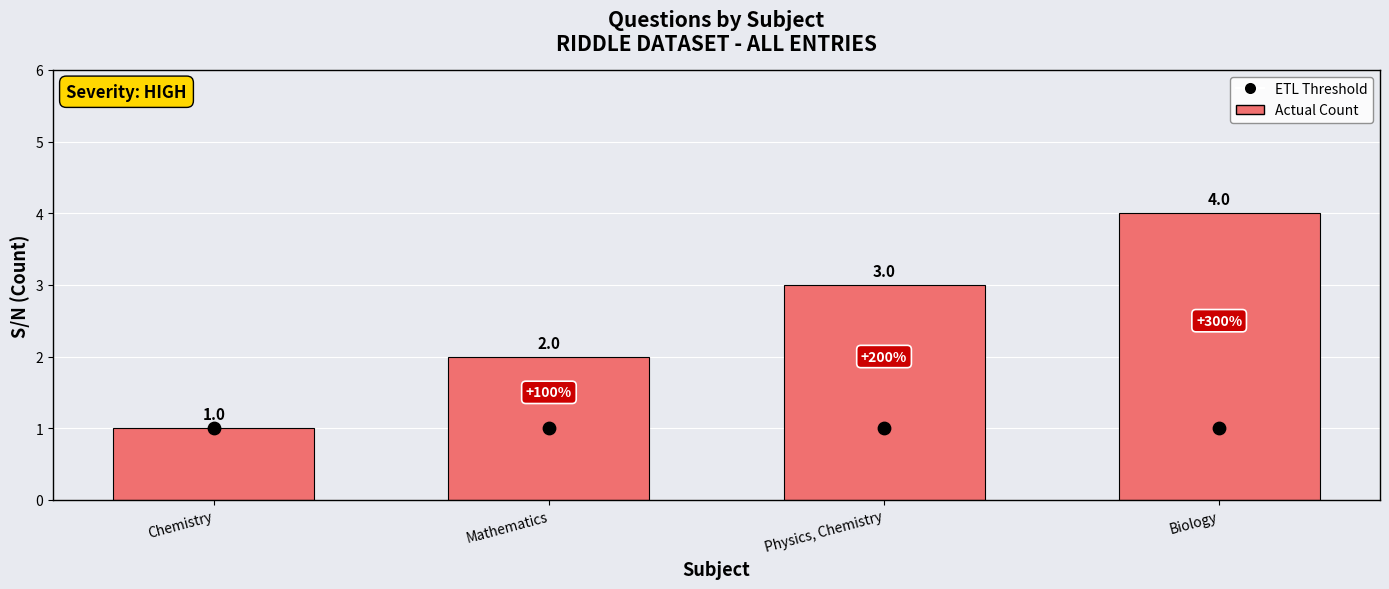

At which category is the sum across all series the highest?

Biology